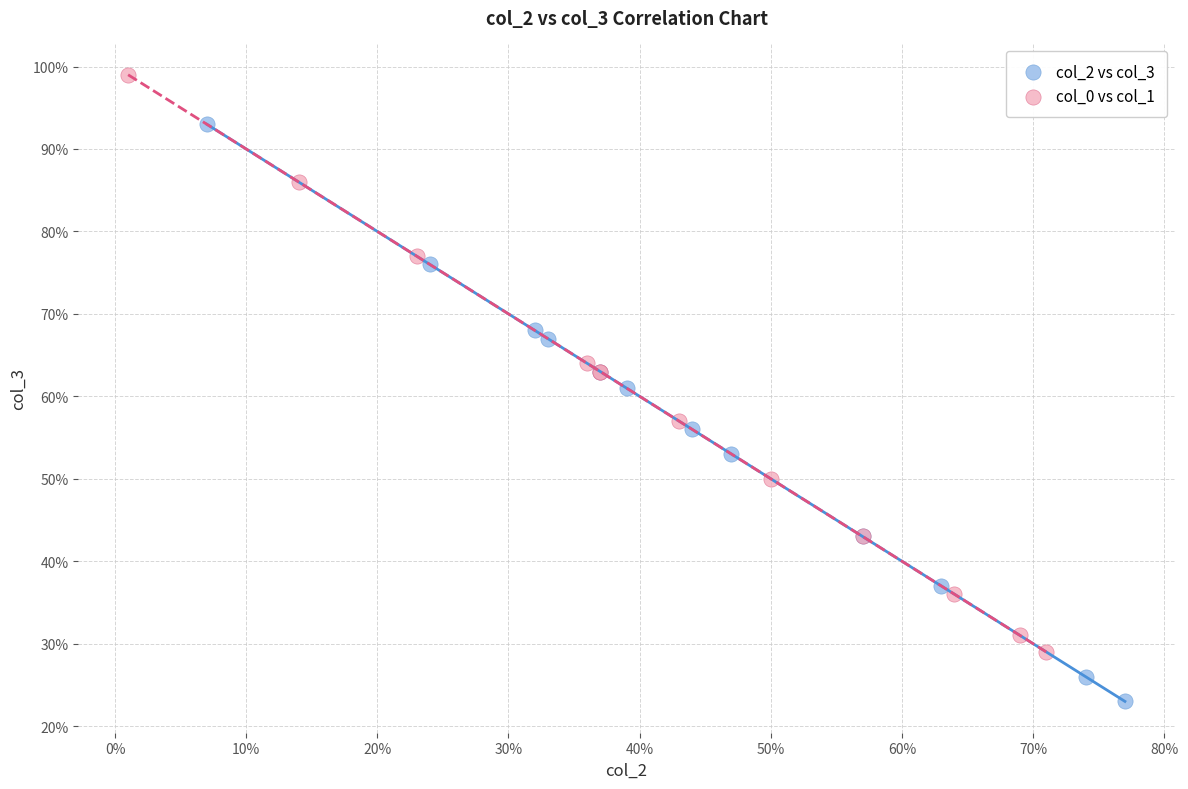

Which series reaches the maximum Y coordinate?

col_0 vs col_1